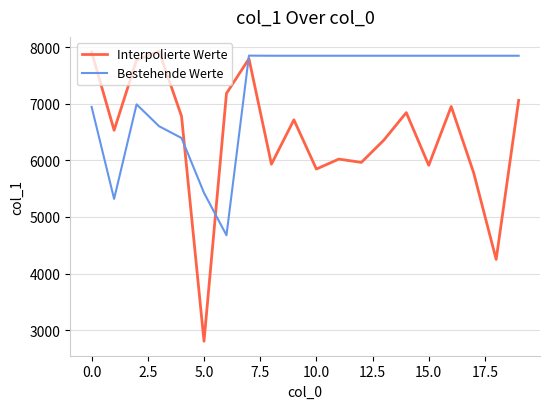

What is the maximum value shown in the chart?

7923